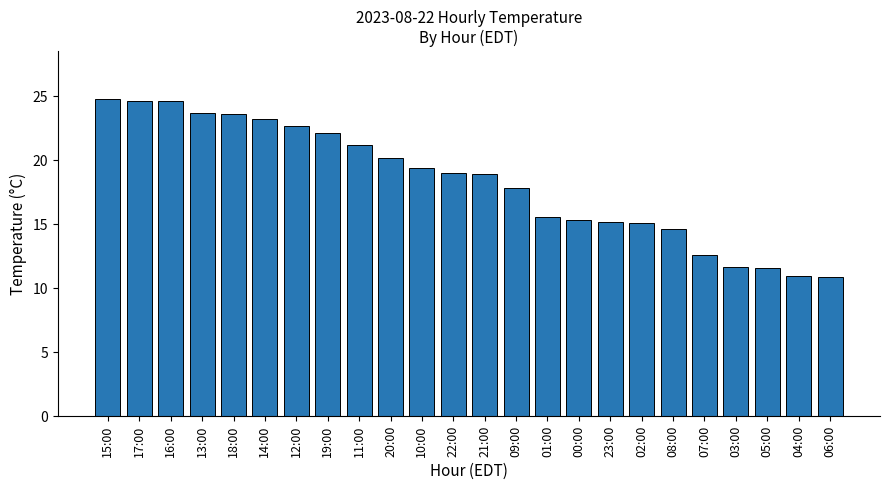

Is it true that the value at 16:00 is 24.6?

True